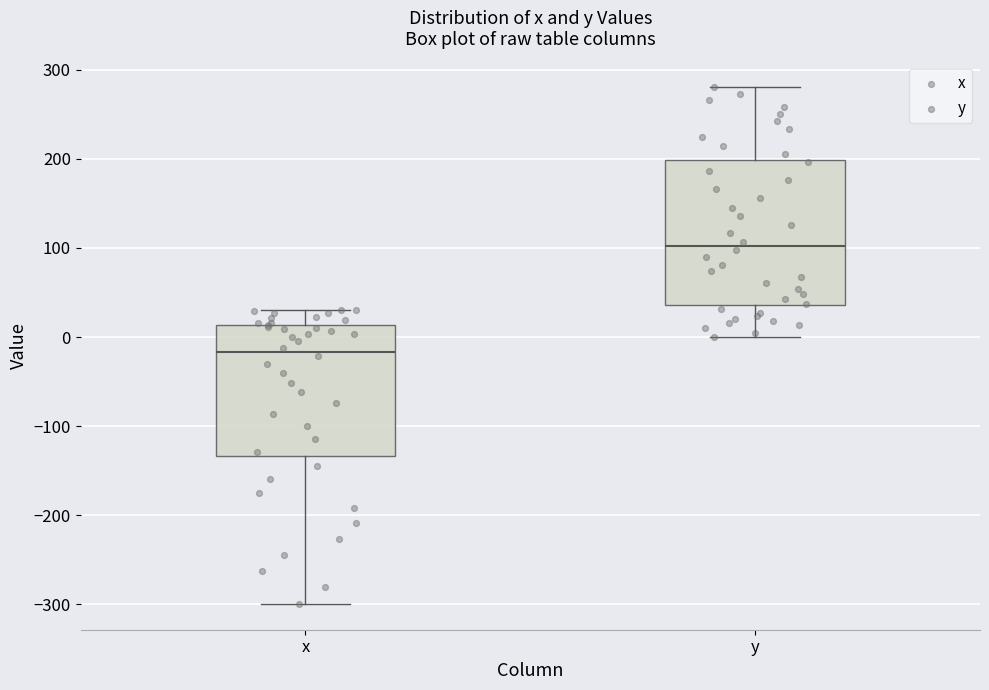

Reading left to right, transcribe this box plot: for each box, give where its median line is, the range the box spans, and where its two whiskers end, as read against the y-axis. The values are not printed on the chart, so give them approximately, as read against the axis.

x: median -20, box -130 to 10, whiskers -300 to 30
y: median 100, box 40 to 200, whiskers 0 to 280